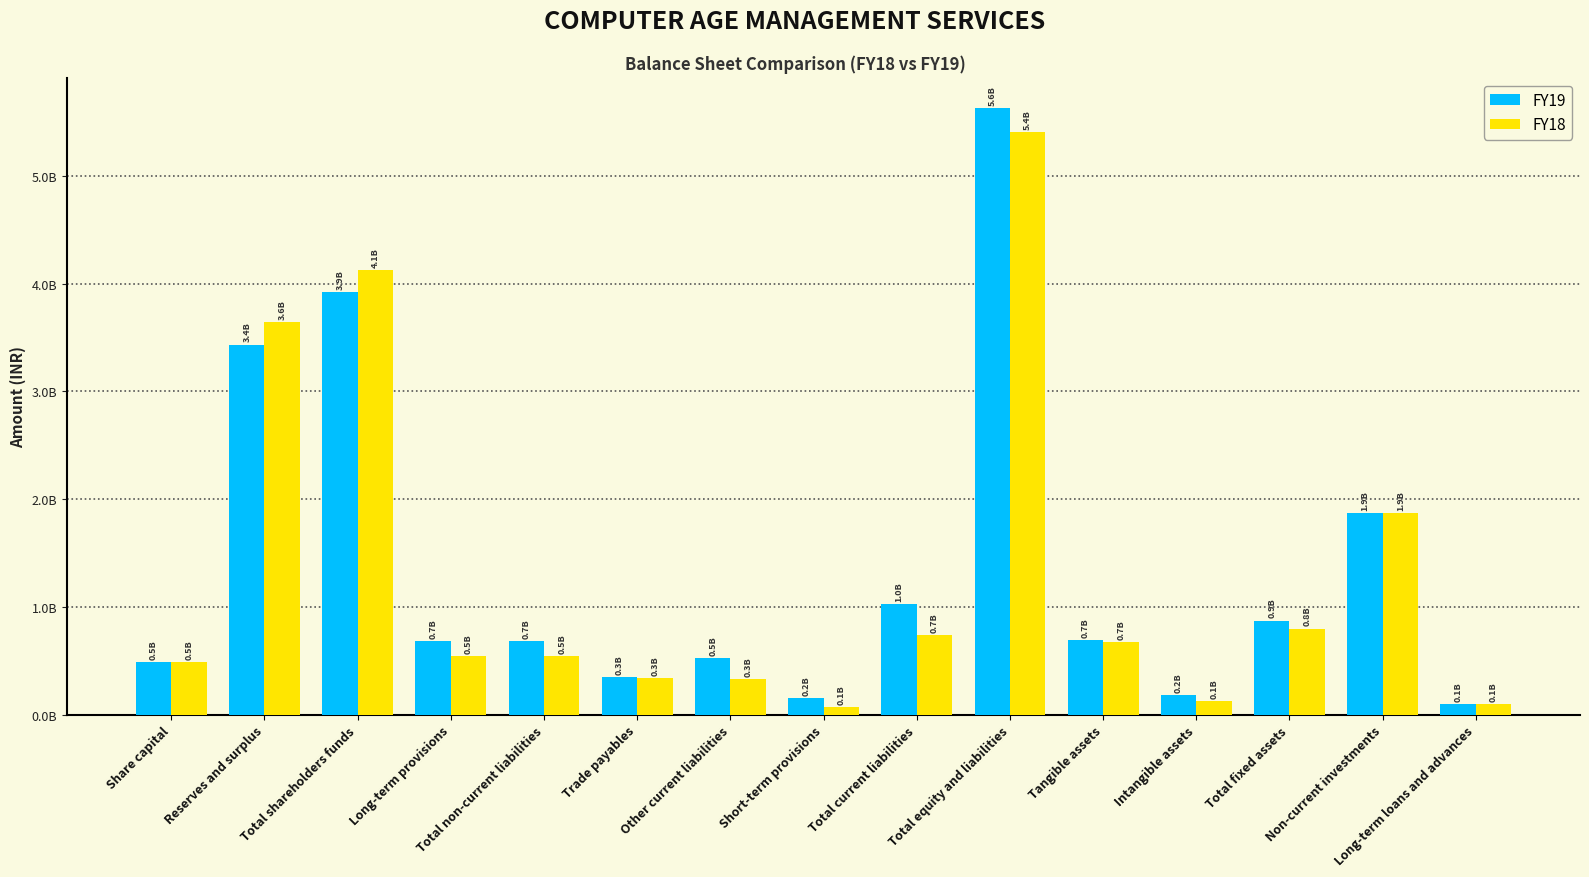

Does the chart contain stacked bars?

No